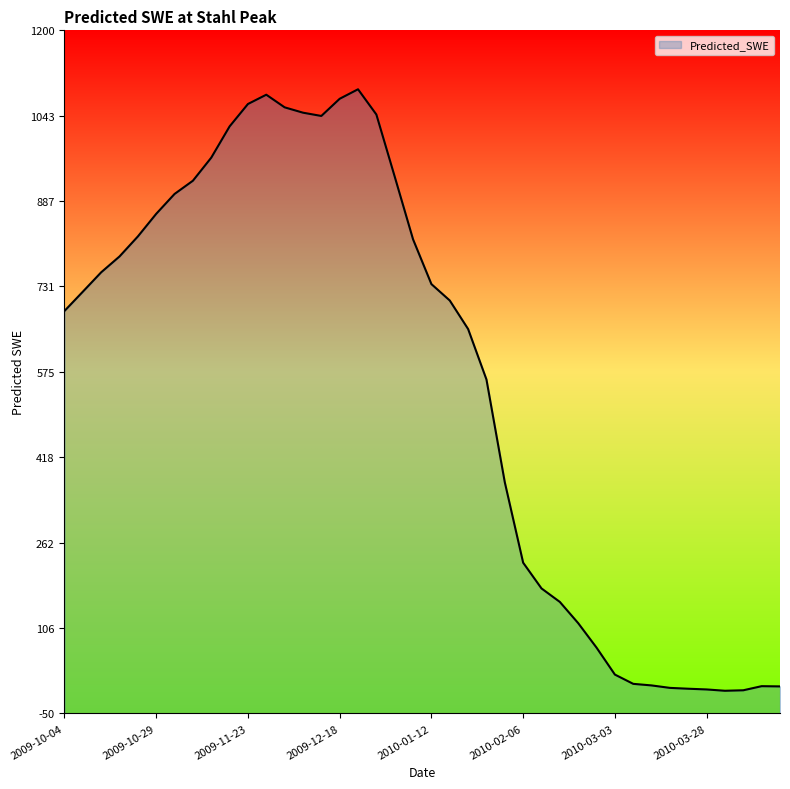

Rank the categories by value from highest to lowest.

2009-12-23, 2009-11-28, 2009-12-18, 2009-11-23, 2009-12-03, 2009-12-08, 2009-12-28, 2009-12-13, 2009-11-18, 2009-11-13, 2010-01-02, 2009-11-08, 2009-11-03, 2009-10-29, 2009-10-24, 2010-01-07, 2009-10-19, 2009-10-14, 2010-01-12, 2009-10-09, 2010-01-17, 2009-10-04, 2010-01-22, 2010-01-27, 2010-02-01, 2010-02-06, 2010-02-11, 2010-02-16, 2010-02-21, 2010-02-26, 2010-03-03, 2010-03-08, 2010-03-13, 2010-04-12, 2010-04-17, 2010-03-18, 2010-03-23, 2010-03-28, 2010-04-07, 2010-04-02